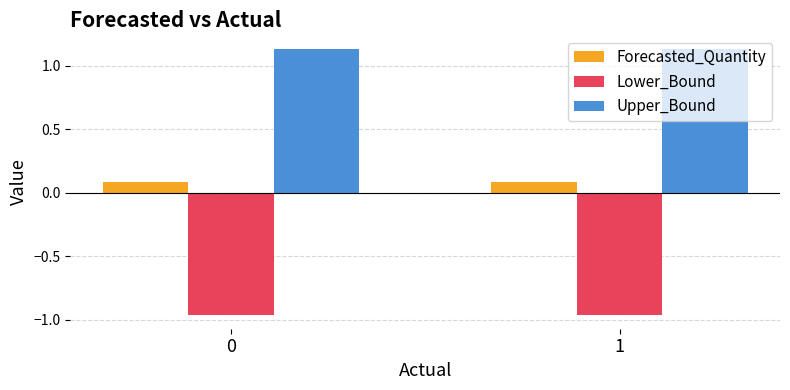

What is the difference between the highest and lowest values at 1?

2.1